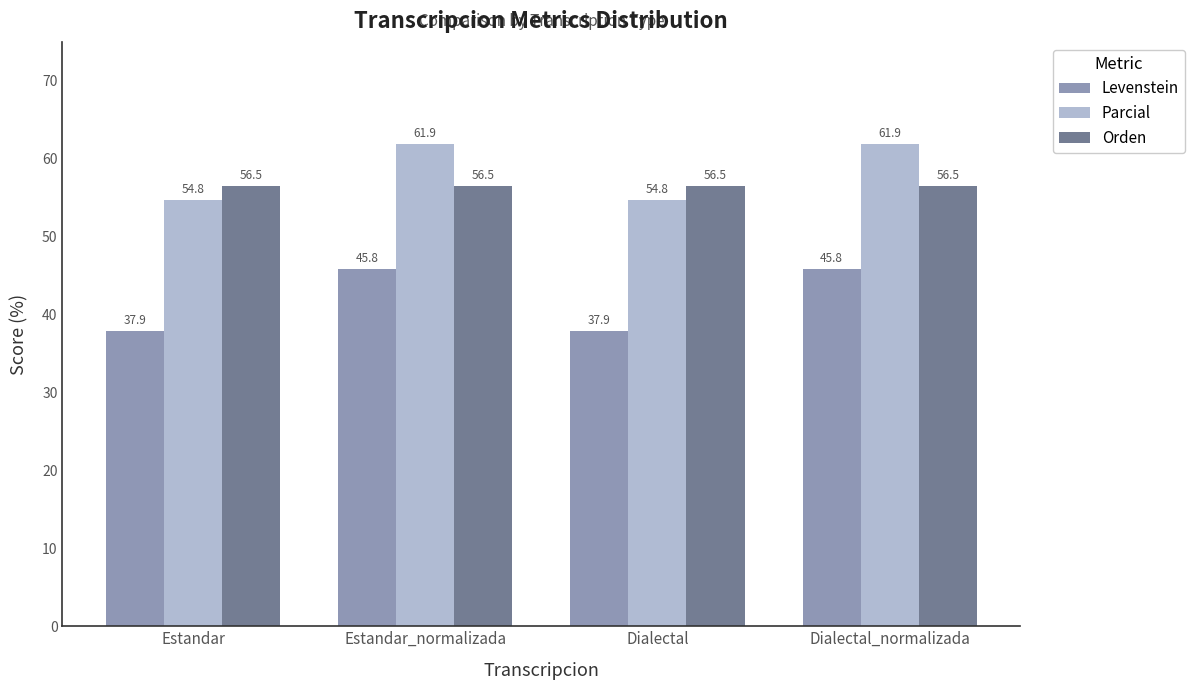

Read the Levenstein value at Estandar_normalizada.

45.8